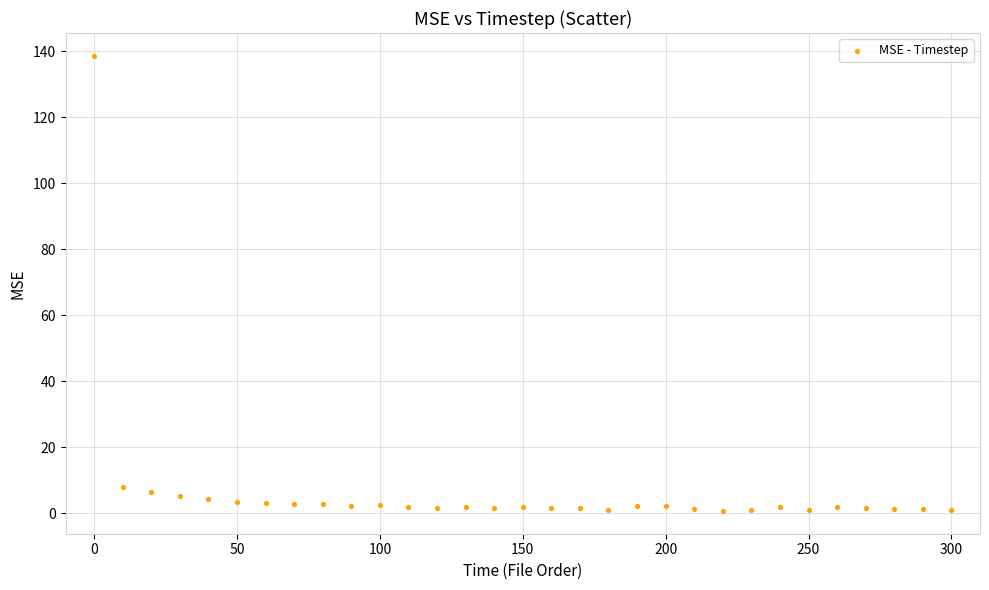

What Y value in the scatter plot is closest to 69?

8.1